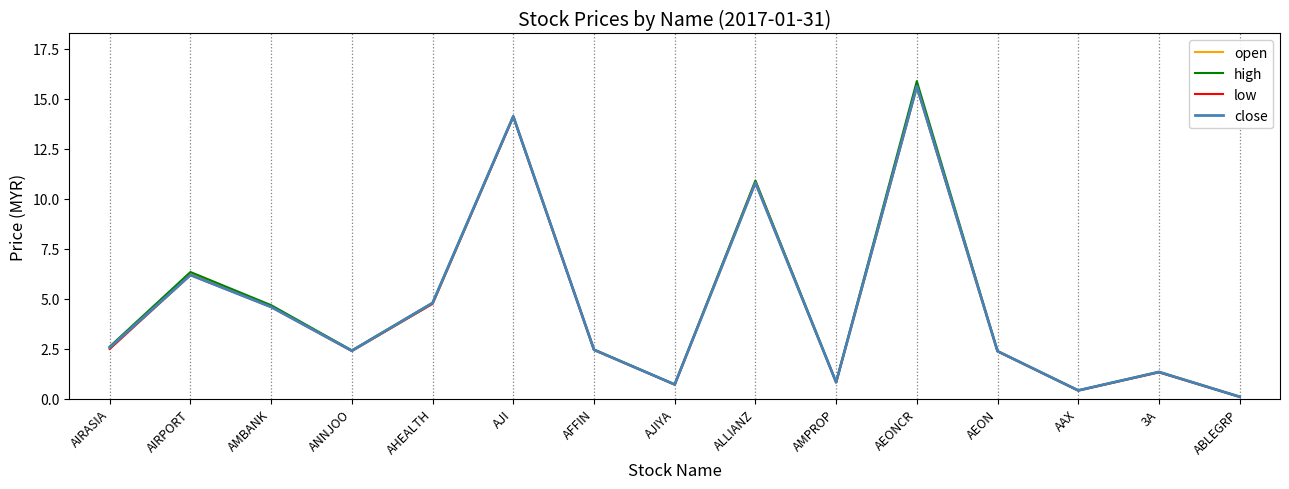

What is the difference between the open values at AJI and AIRASIA?

11.6